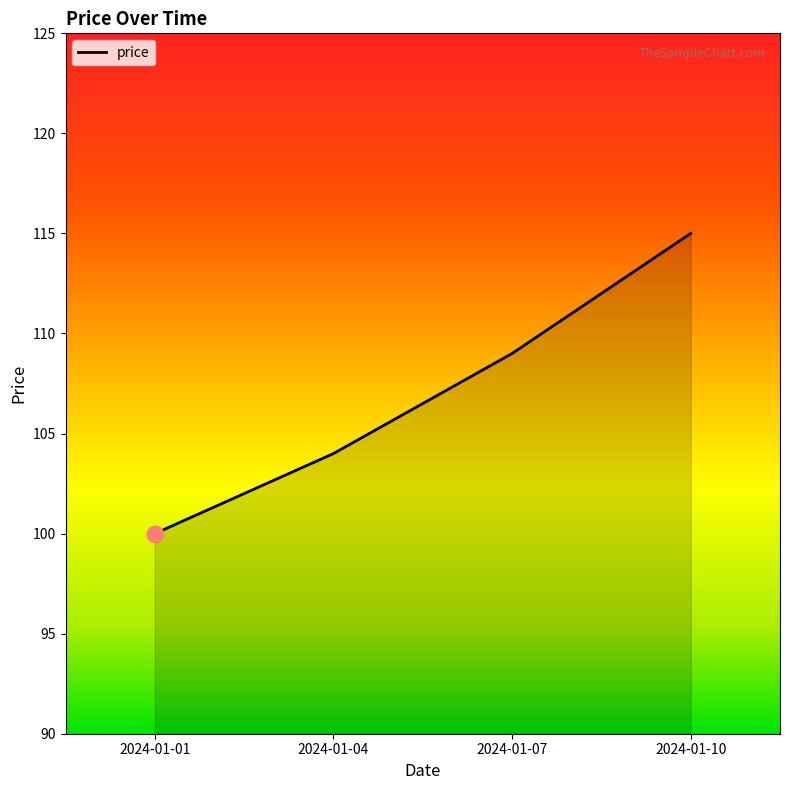

Is it true that the value at 2024-01-07 is 73?

False